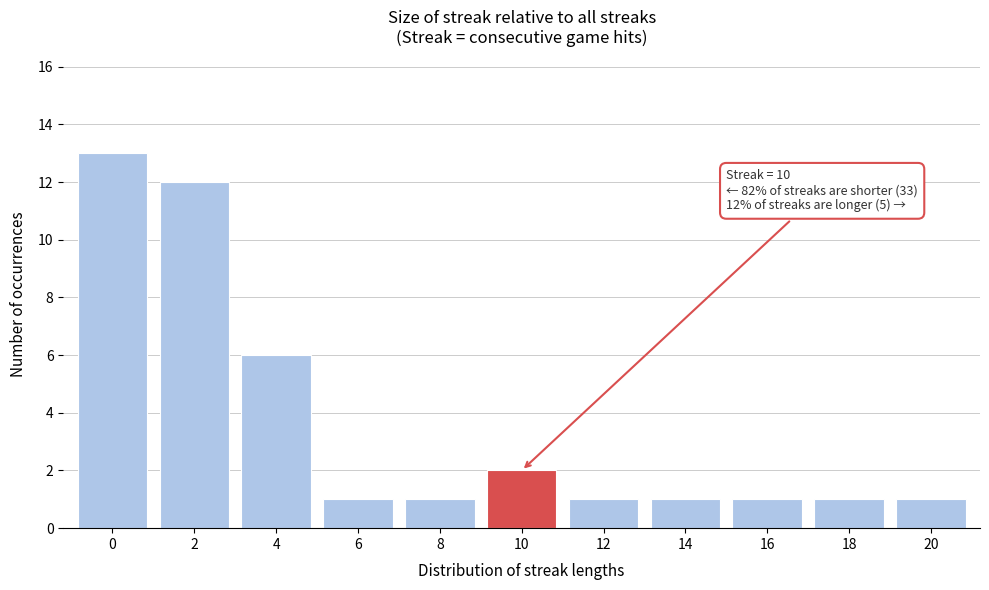

Reading left to right, extract all data points from this chart.

13	12	6	1	1	2	1	1	1	1	1